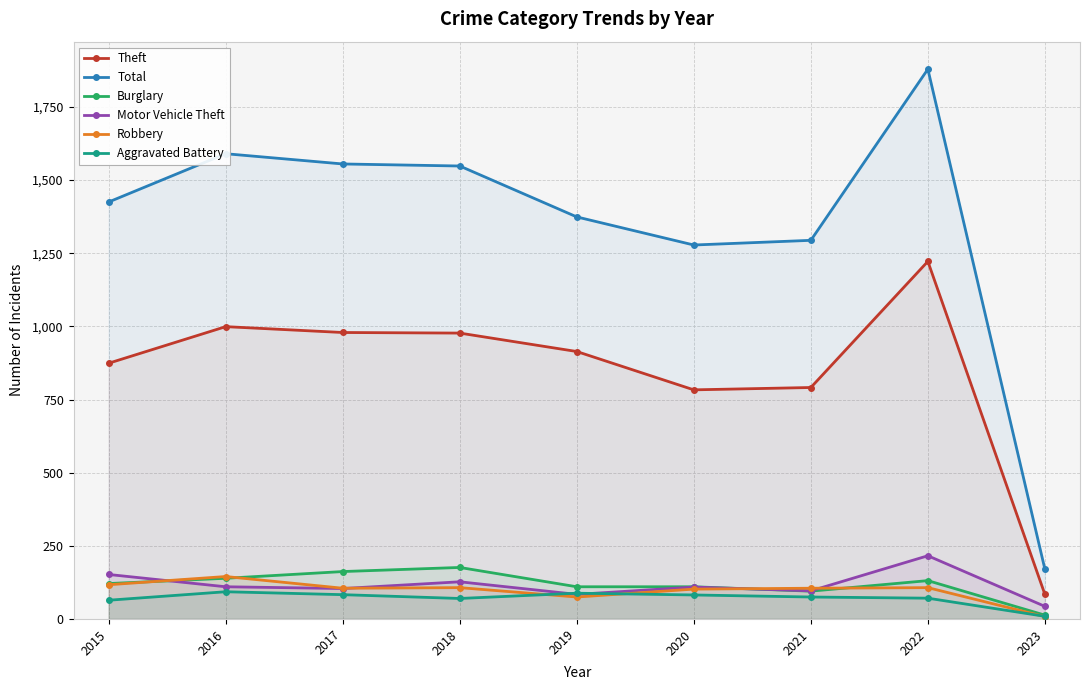

In Aggravated Battery, how many points are higher than both neighbors (excluding endpoints)?

2